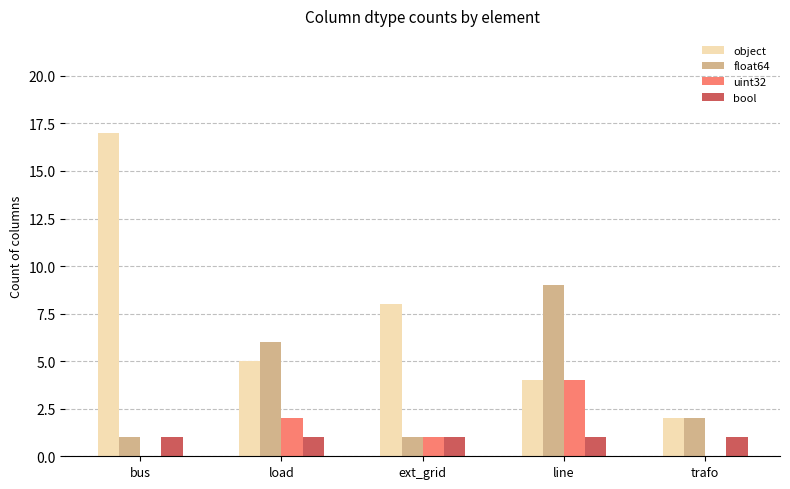

How many series are shown in this chart?

4